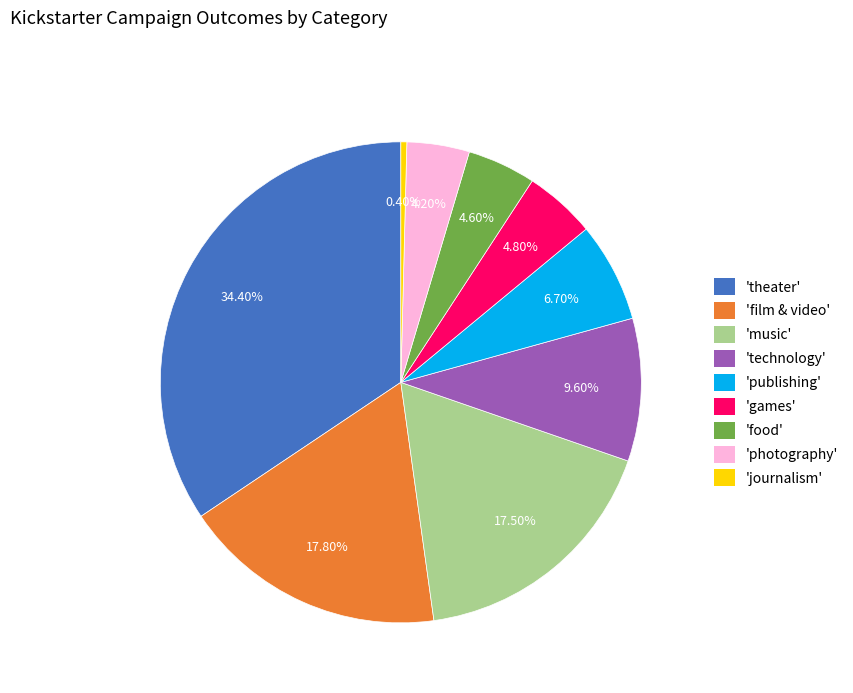

Does 'photography' represent more than half of the total?

No